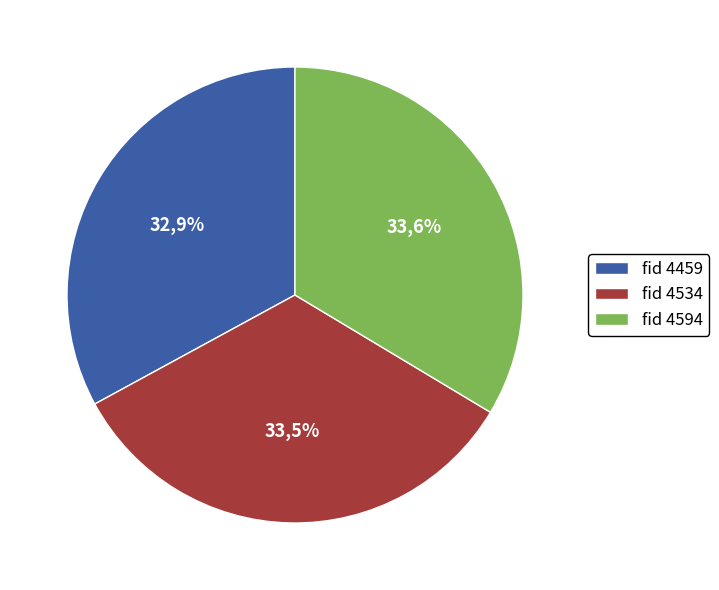

How many slices are in this pie chart?

3